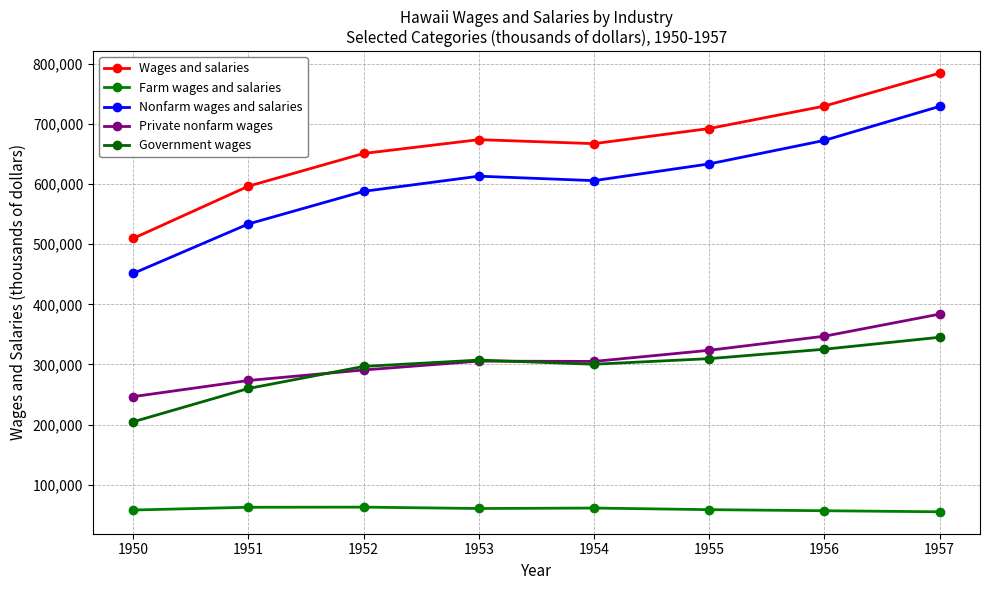

What is the spread (max minus min) of values at 1954?

605514